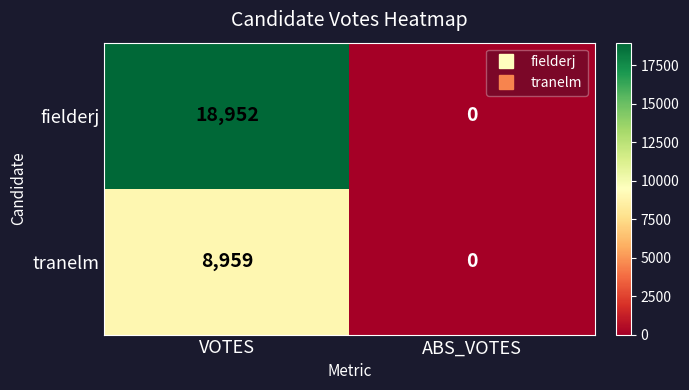

List the series in order of their overall mean, highest first.

fielderj, tranelm